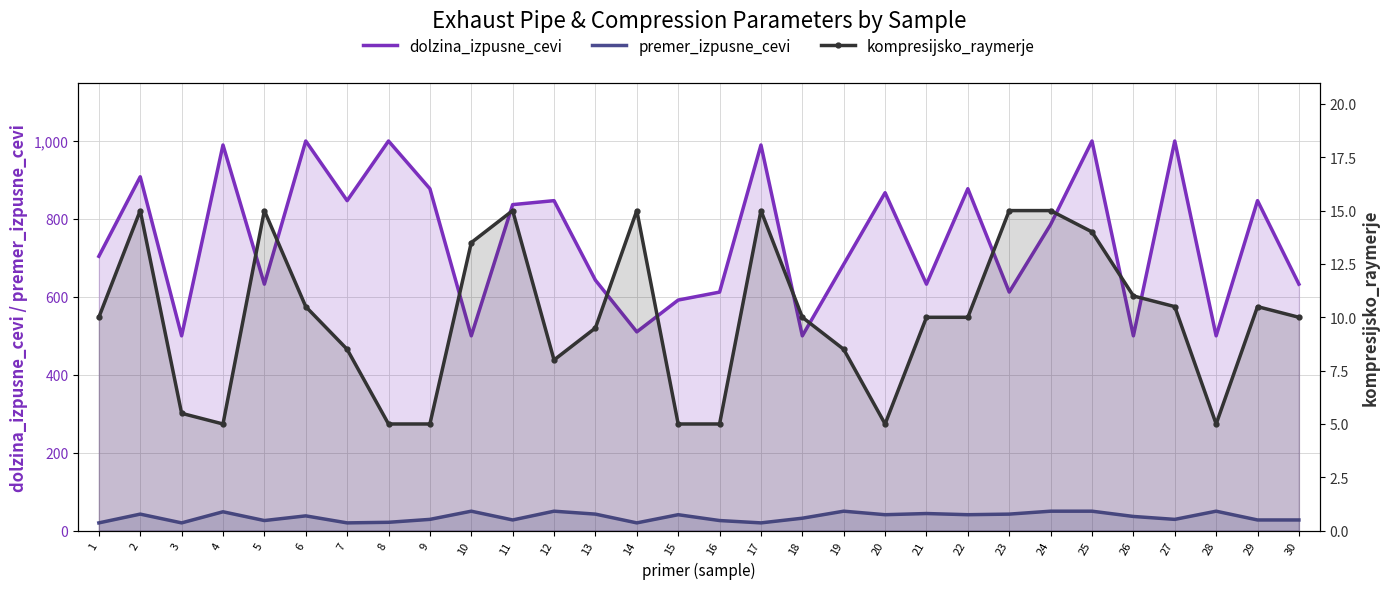

What is the difference between the maximum and minimum values in the dolzina_izpusne_cevi series?

500.0